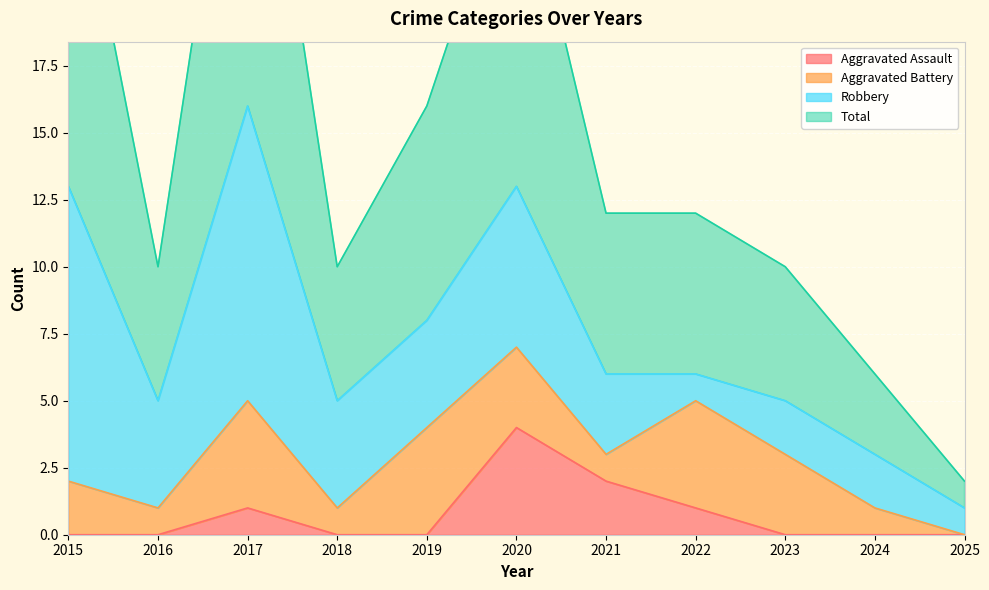

How many Aggravated Assault values are between 0 and 1?

9